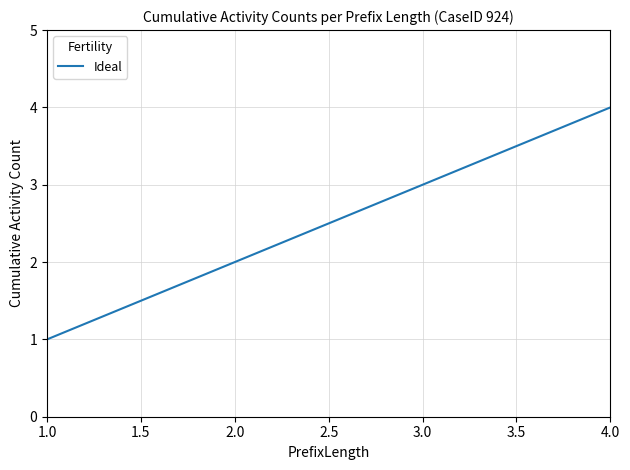

How many values are below 3?

2